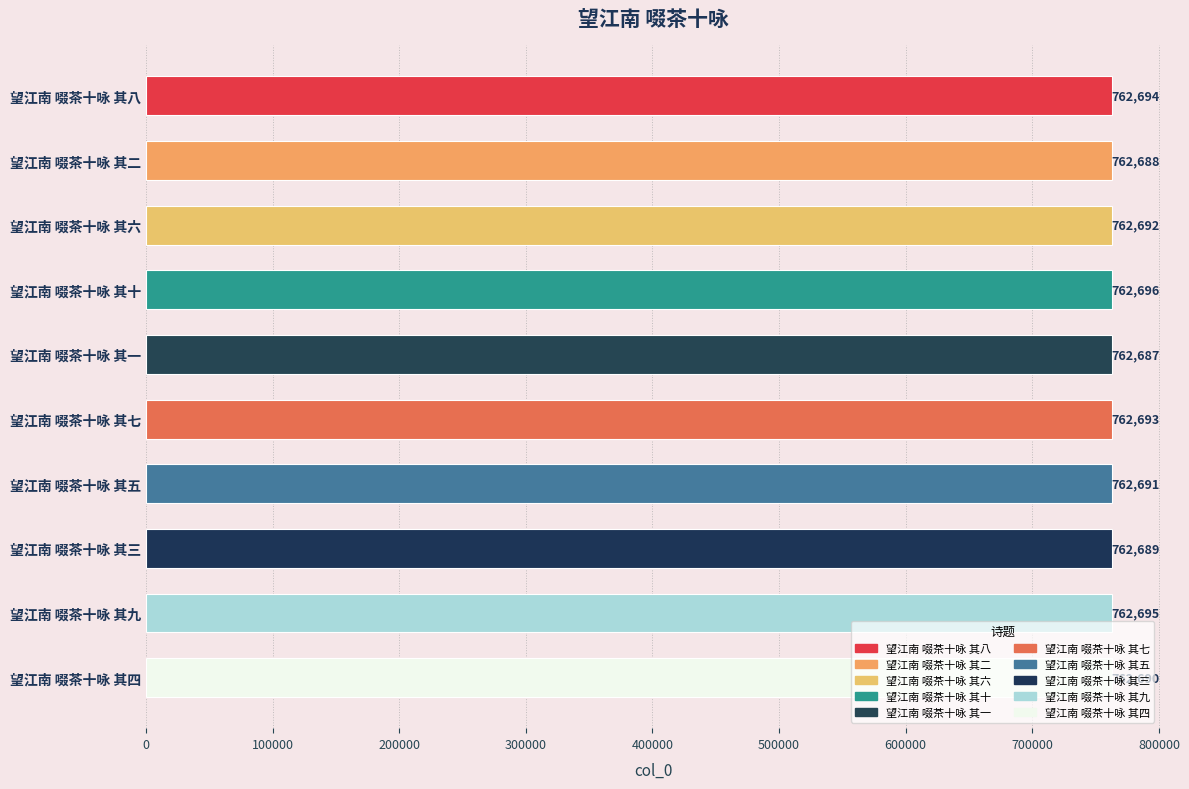

How many values are below 762692?

5